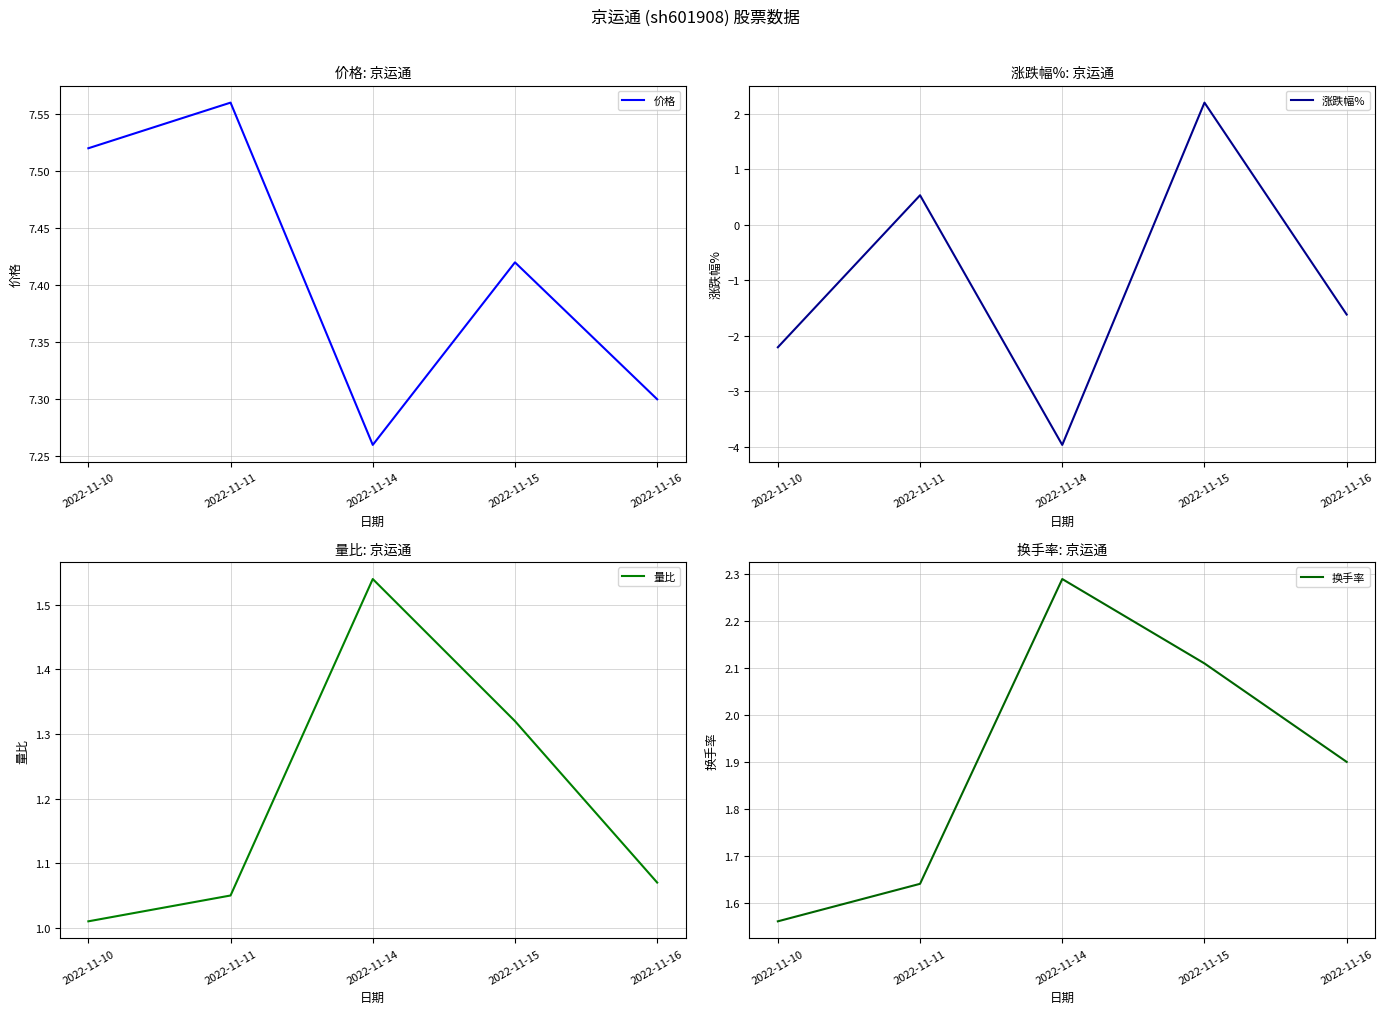

Read the 换手率 value at 2022-11-16.

1.9